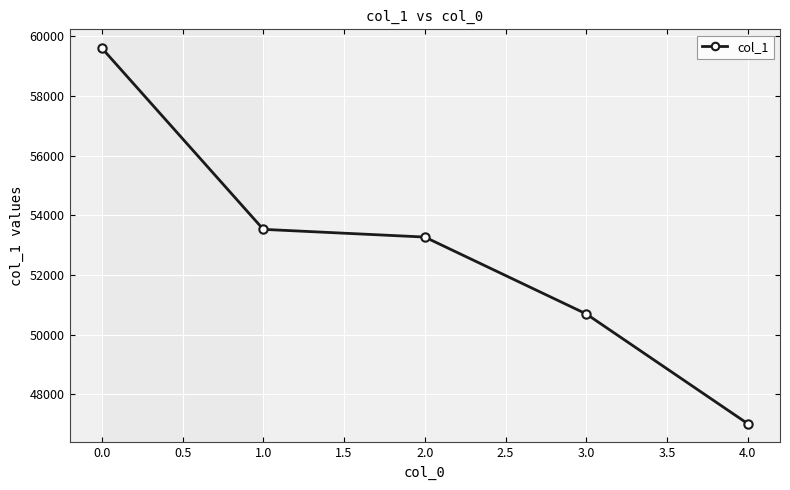

What is the difference between the maximum and minimum values?

12590